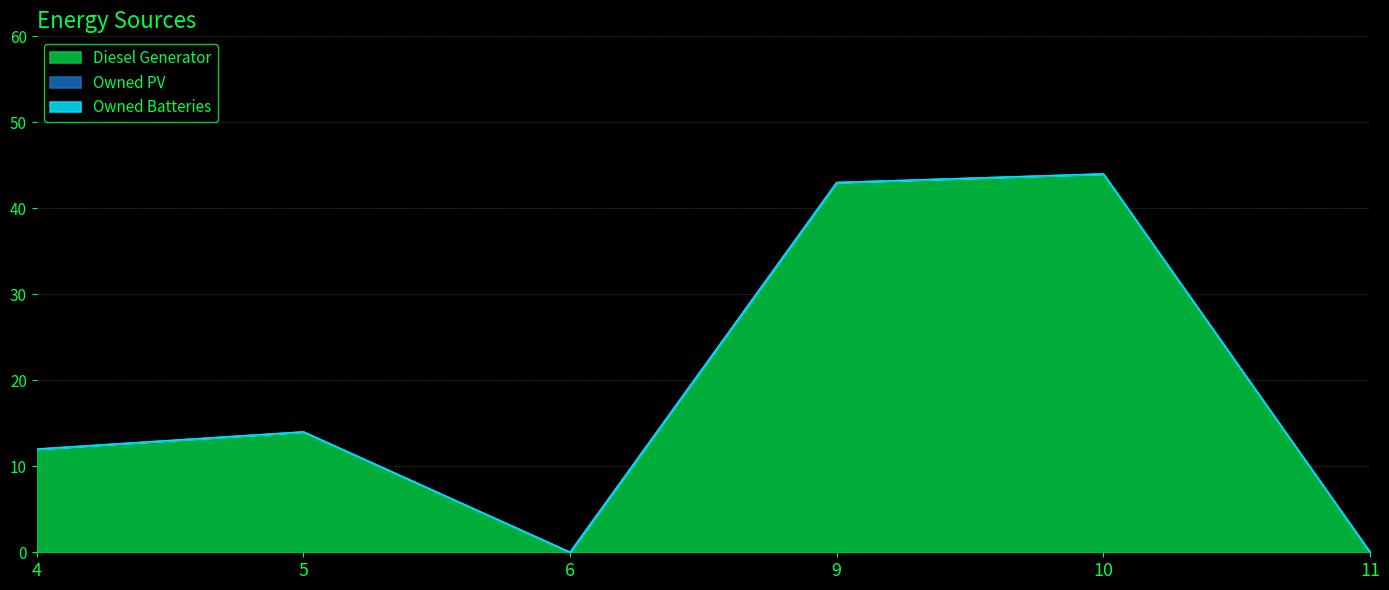

True or false: Owned Batteries has more than 2 points higher than both neighbors.

False